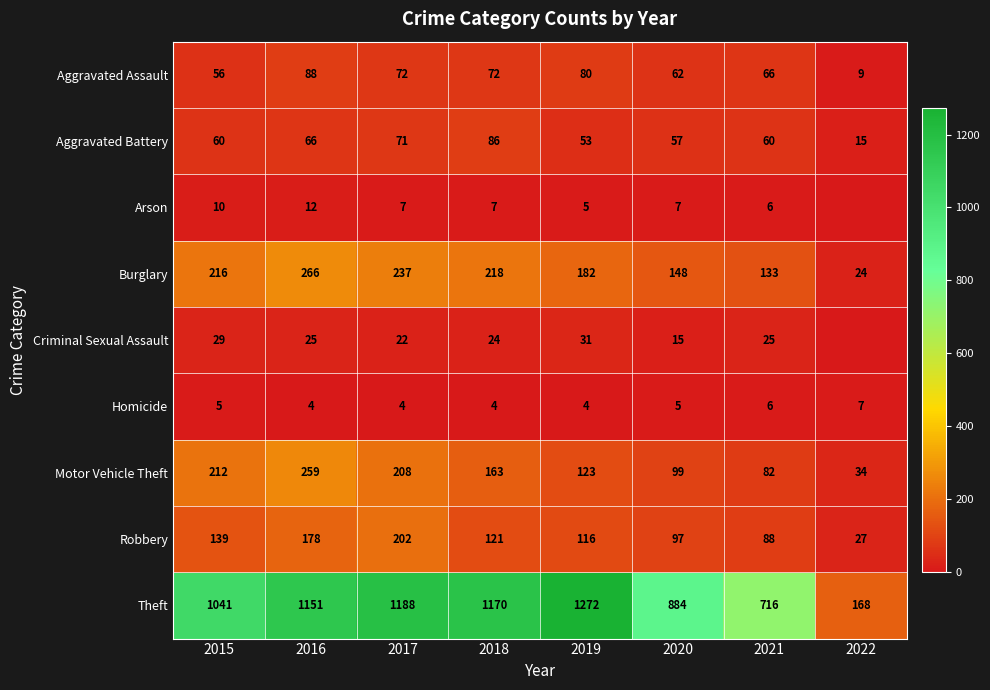

Which label corresponds to the largest value in the chart?

2019